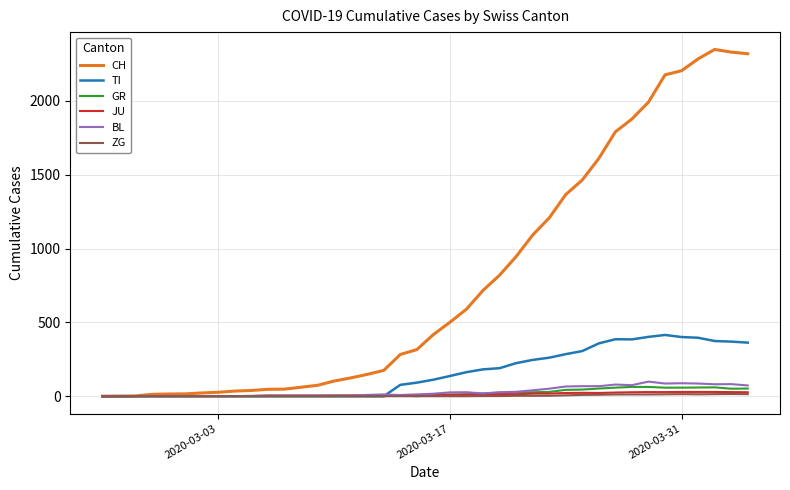

Which series has the largest total across all categories?

CH